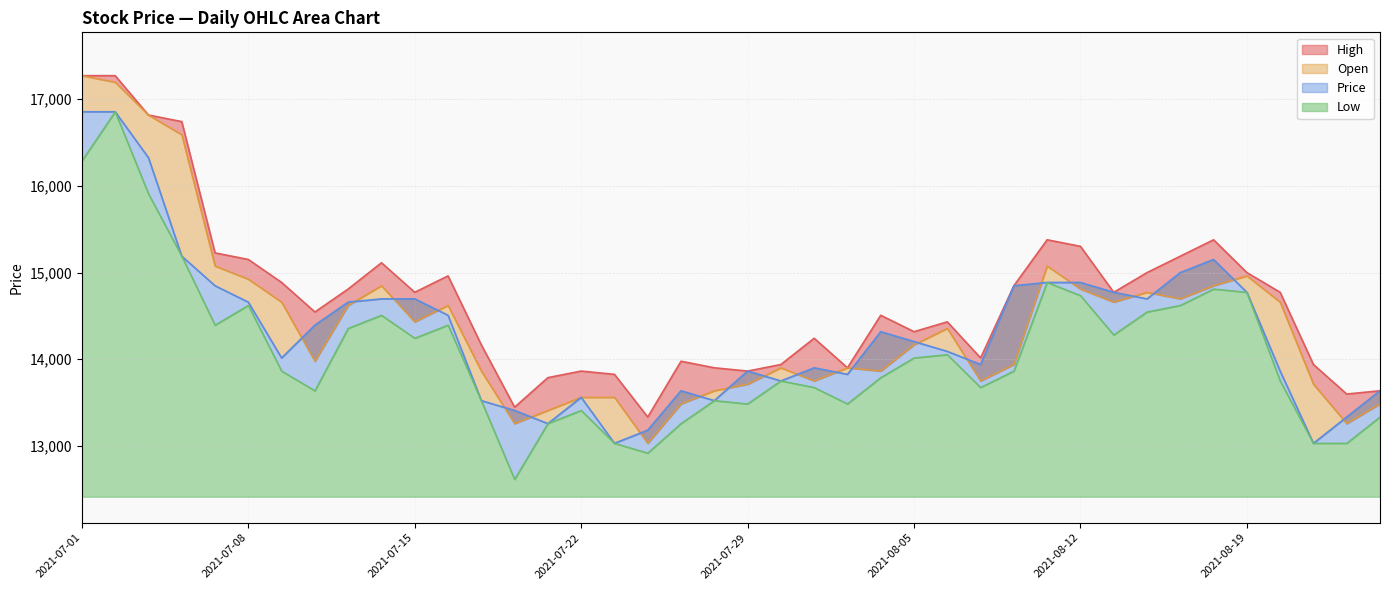

Which series changed the most between 2021-08-05 and 2021-08-24?

Low